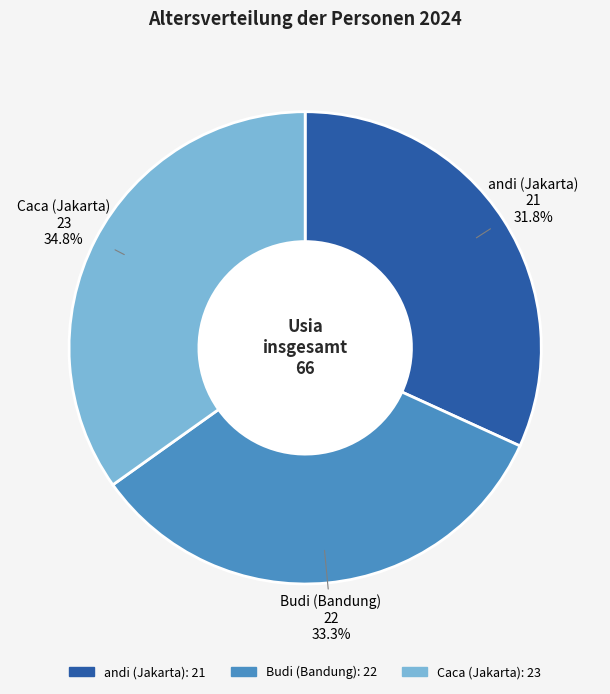

To the nearest percent, what is the combined percentage of andi (Jakarta) and Caca (Jakarta)?

67%